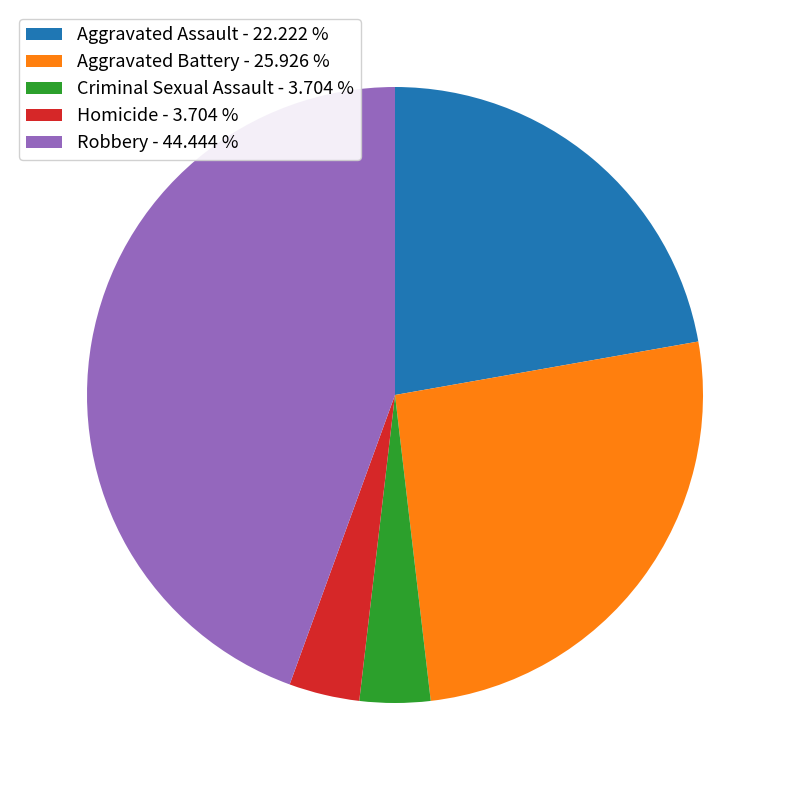

Between Aggravated Assault - 22.222 % and Aggravated Battery - 25.926 %, which is larger?

Aggravated Battery - 25.926 %